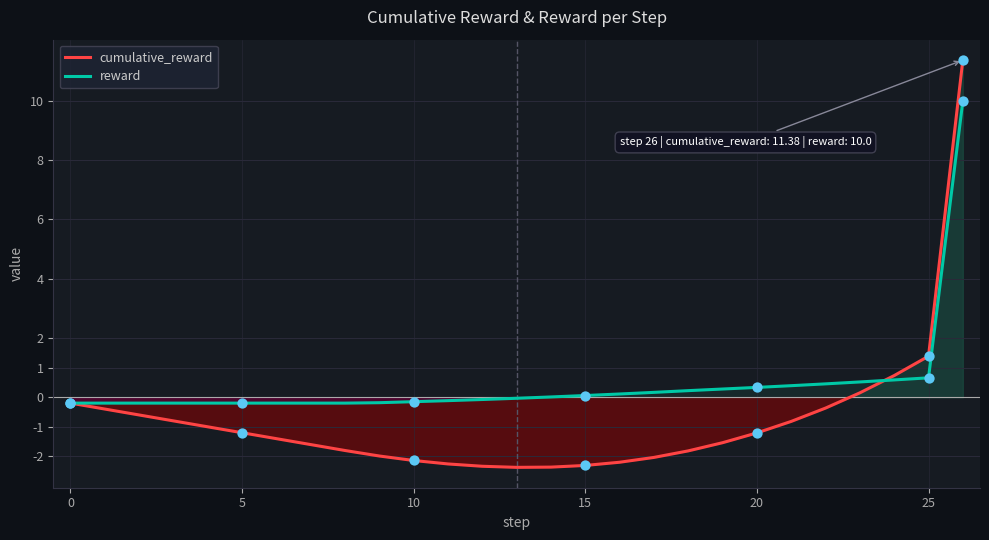

Which series has the largest total across all categories?

reward